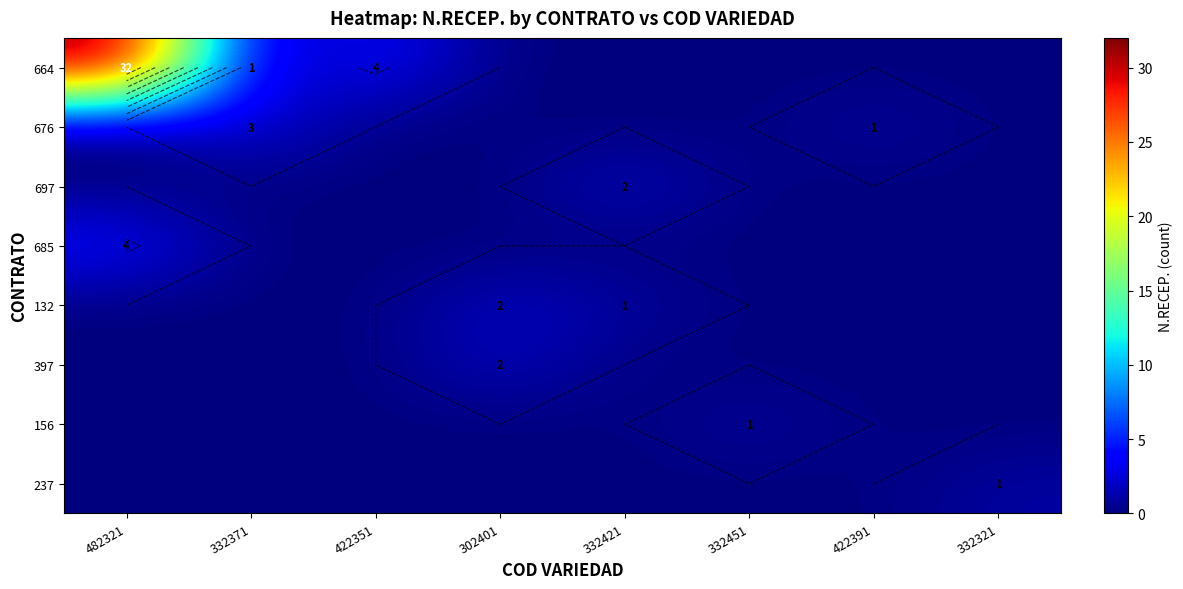

The 156 series shows 0 at 482321. True or false?

True